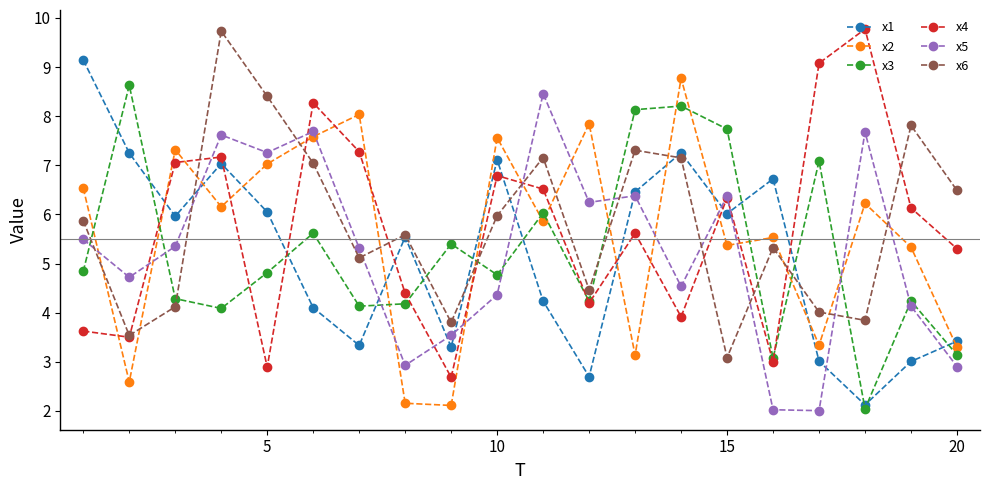

What is the value of the x4 point at the 12th from the left?

4.2